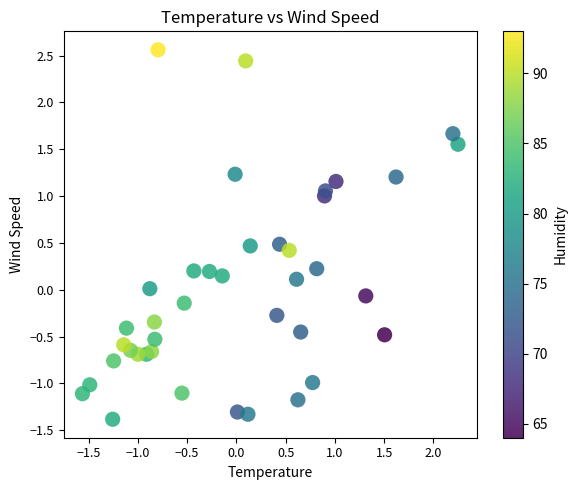

What is the range of X values (max minus min)?

3.8